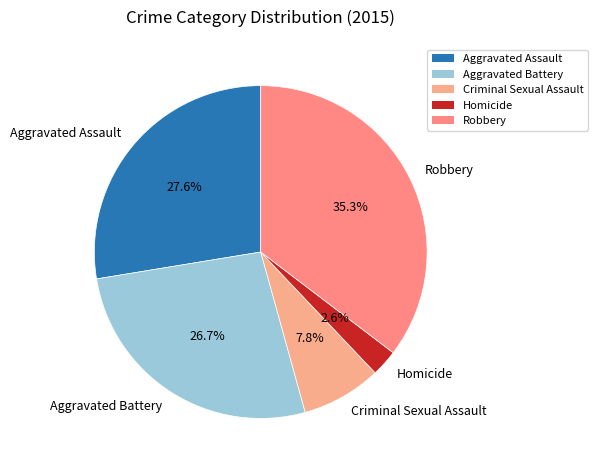

To the nearest percent, what portion does Homicide represent?

3%